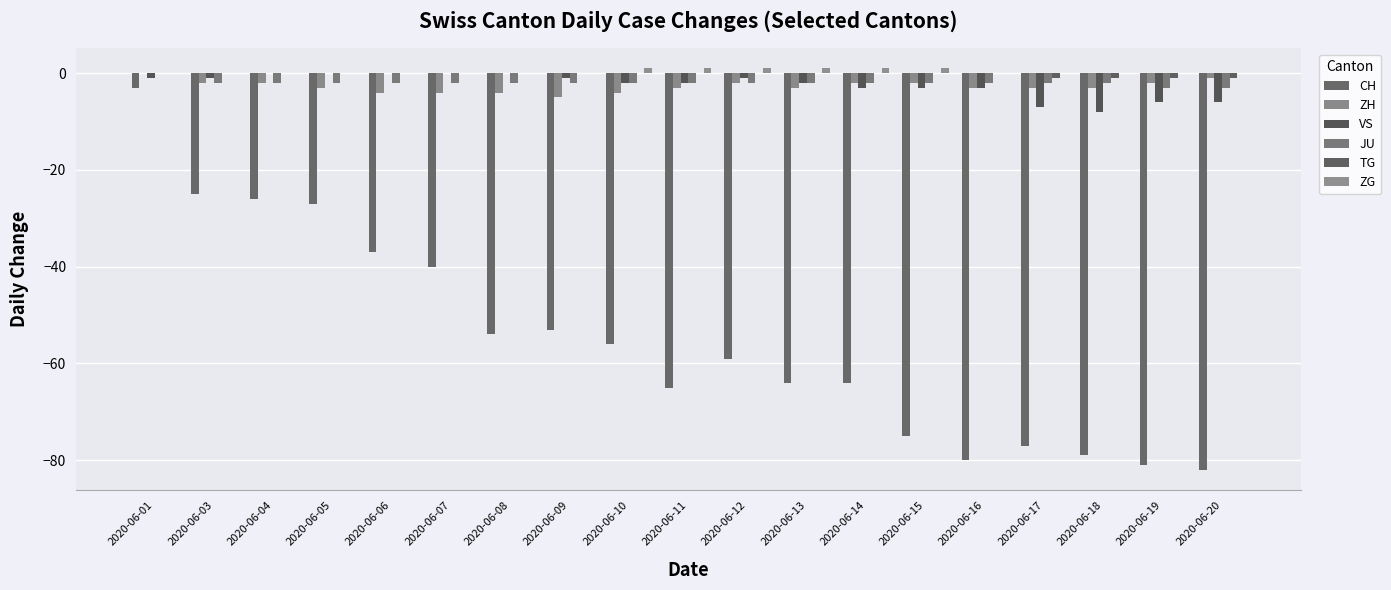

Reading left to right, extract all data points from this chart.

CH: 2020-06-01=-3	2020-06-03=-25	2020-06-04=-26	2020-06-05=-27	2020-06-06=-37	2020-06-07=-40	2020-06-08=-54	2020-06-09=-53	2020-06-10=-56	2020-06-11=-65	2020-06-12=-59	2020-06-13=-64	2020-06-14=-64	2020-06-15=-75	2020-06-16=-80	2020-06-17=-77	2020-06-18=-79	2020-06-19=-81	2020-06-20=-82
ZH: 2020-06-01=0	2020-06-03=-2	2020-06-04=-2	2020-06-05=-3	2020-06-06=-4	2020-06-07=-4	2020-06-08=-4	2020-06-09=-5	2020-06-10=-4	2020-06-11=-3	2020-06-12=-2	2020-06-13=-3	2020-06-14=-2	2020-06-15=-2	2020-06-16=-3	2020-06-17=-3	2020-06-18=-3	2020-06-19=-2	2020-06-20=-1
VS: 2020-06-01=-1	2020-06-03=-1	2020-06-04=0	2020-06-05=0	2020-06-06=0	2020-06-07=0	2020-06-08=0	2020-06-09=-1	2020-06-10=-2	2020-06-11=-2	2020-06-12=-1	2020-06-13=-2	2020-06-14=-3	2020-06-15=-3	2020-06-16=-3	2020-06-17=-7	2020-06-18=-8	2020-06-19=-6	2020-06-20=-6
JU: 2020-06-01=0	2020-06-03=-2	2020-06-04=-2	2020-06-05=-2	2020-06-06=-2	2020-06-07=-2	2020-06-08=-2	2020-06-09=-2	2020-06-10=-2	2020-06-11=-2	2020-06-12=-2	2020-06-13=-2	2020-06-14=-2	2020-06-15=-2	2020-06-16=-2	2020-06-17=-2	2020-06-18=-2	2020-06-19=-3	2020-06-20=-3
TG: 2020-06-01=0	2020-06-03=0	2020-06-04=0	2020-06-05=0	2020-06-06=0	2020-06-07=0	2020-06-08=0	2020-06-09=0	2020-06-10=0	2020-06-11=0	2020-06-12=0	2020-06-13=0	2020-06-14=0	2020-06-15=0	2020-06-16=0	2020-06-17=-1	2020-06-18=-1	2020-06-19=-1	2020-06-20=-1
ZG: 2020-06-01=0	2020-06-03=0	2020-06-04=0	2020-06-05=0	2020-06-06=0	2020-06-07=0	2020-06-08=0	2020-06-09=0	2020-06-10=1	2020-06-11=1	2020-06-12=1	2020-06-13=1	2020-06-14=1	2020-06-15=1	2020-06-16=0	2020-06-17=0	2020-06-18=0	2020-06-19=0	2020-06-20=0